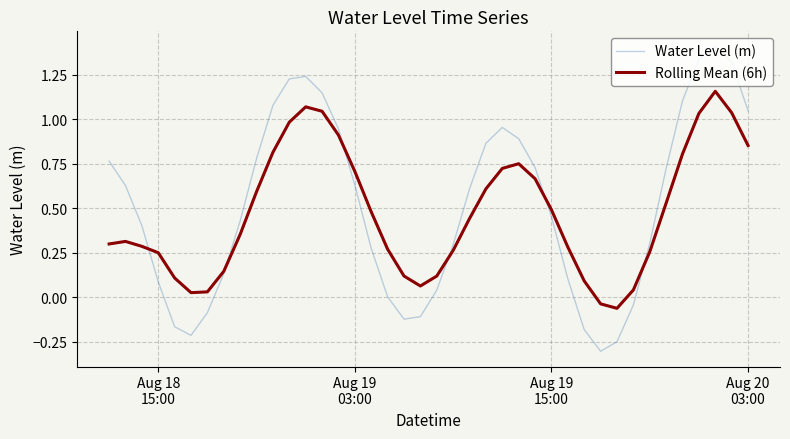

Which series has the widest spread of values?

Water Level (m)